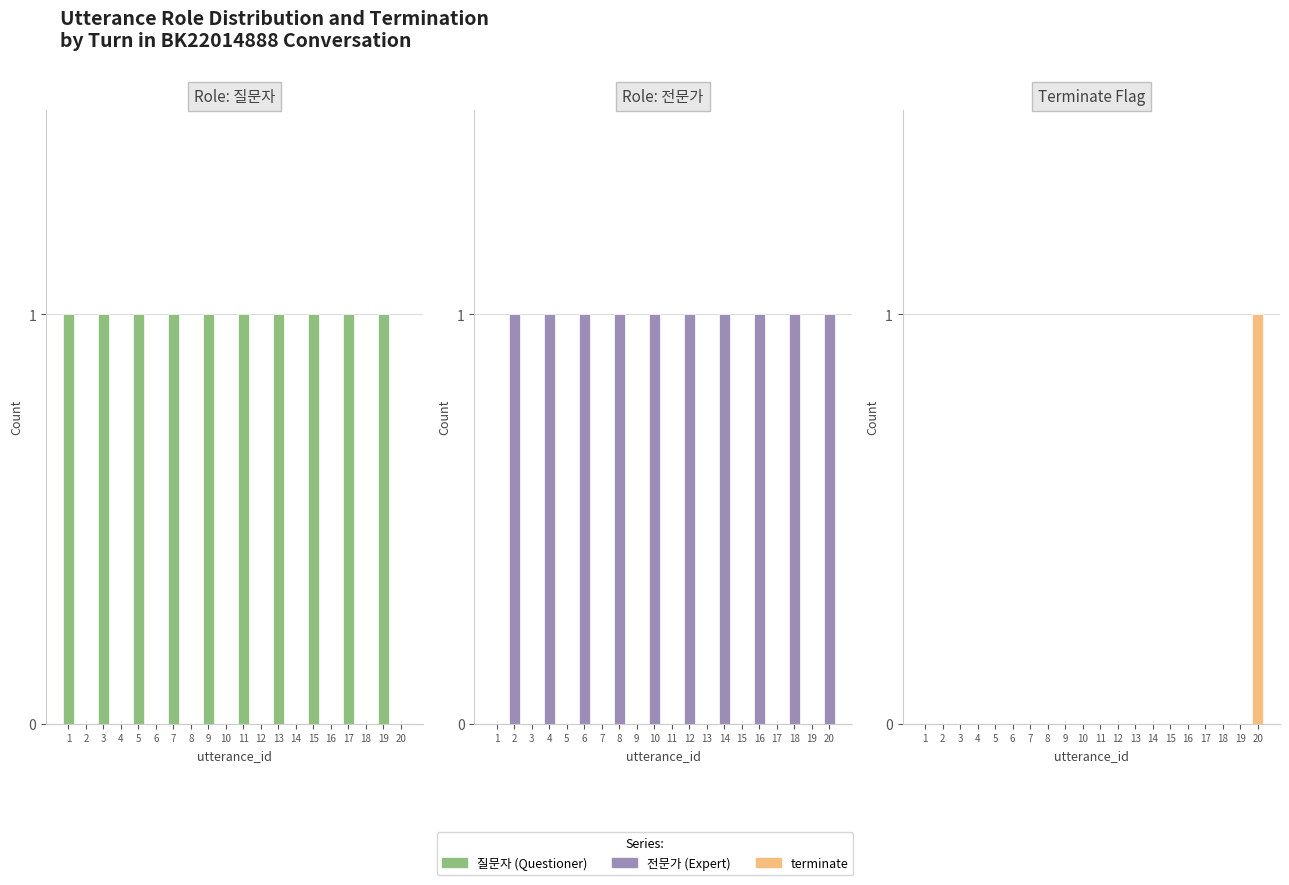

How many values in 질문자 are above zero?

10